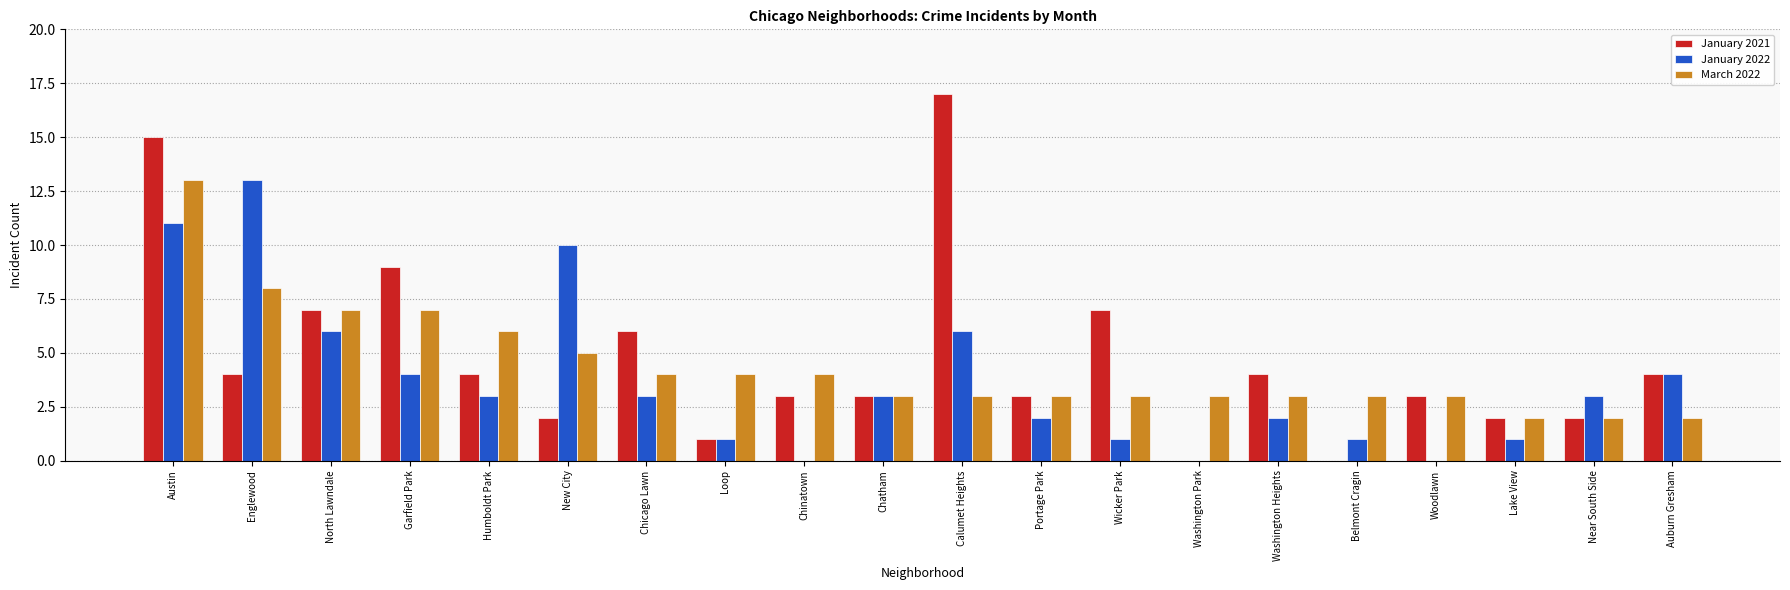

What are all the series names shown in the legend?

January 2021, January 2022, March 2022